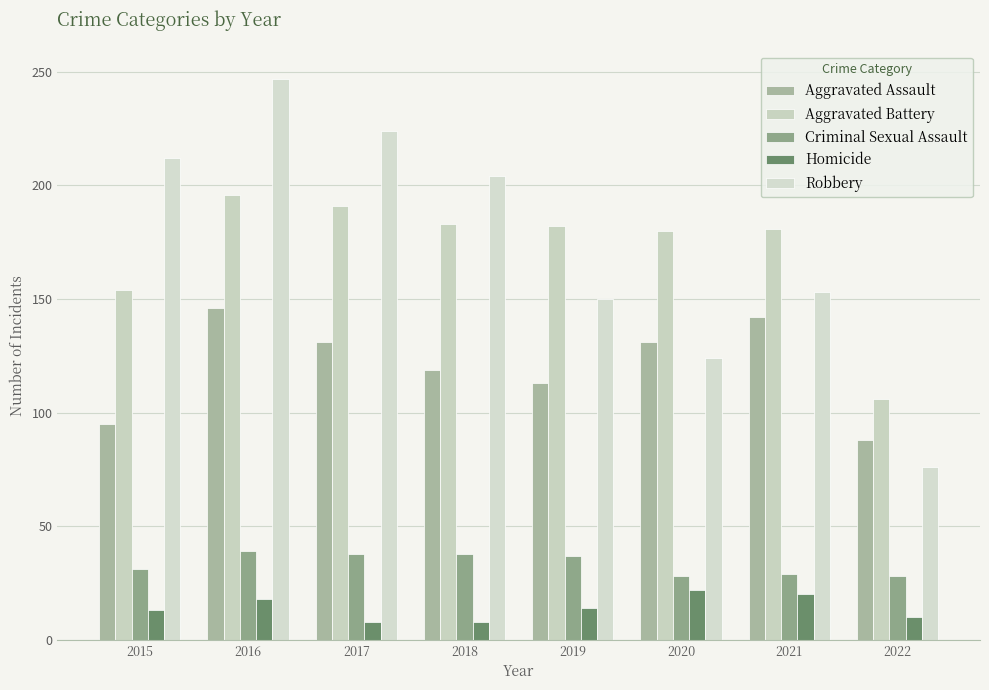

What is the sum of all Robbery values?

1390